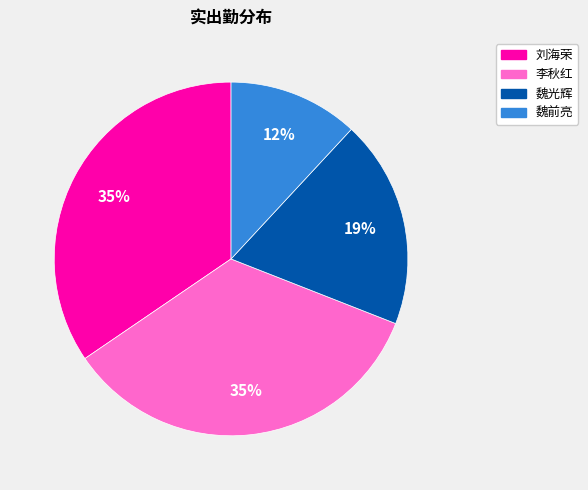

Approximately how many times larger is the value at 刘海荣 compared to 魏前亮?

2.9